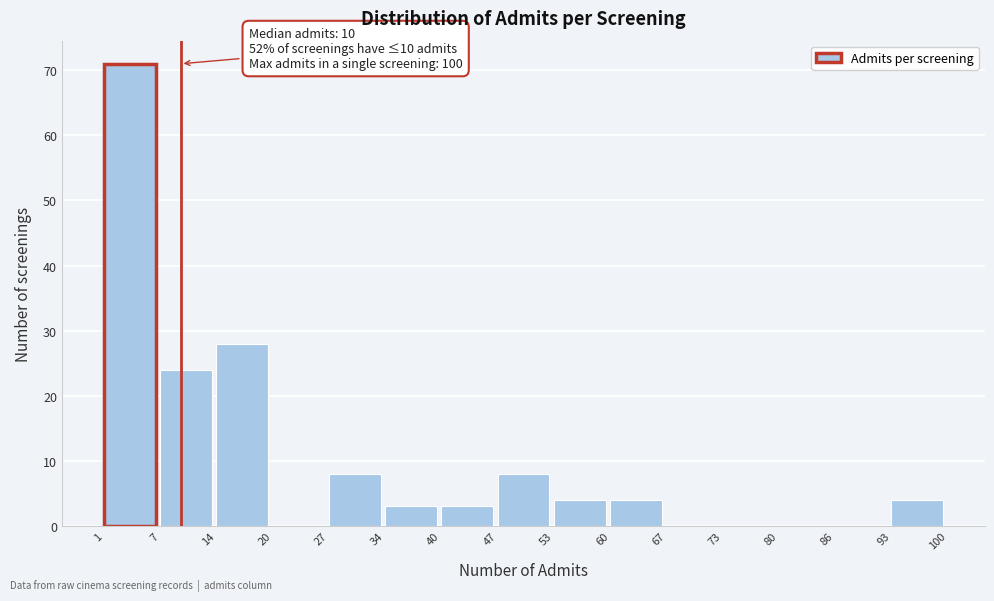

Over which range of the x-axis is the bar tallest?

1 to 7